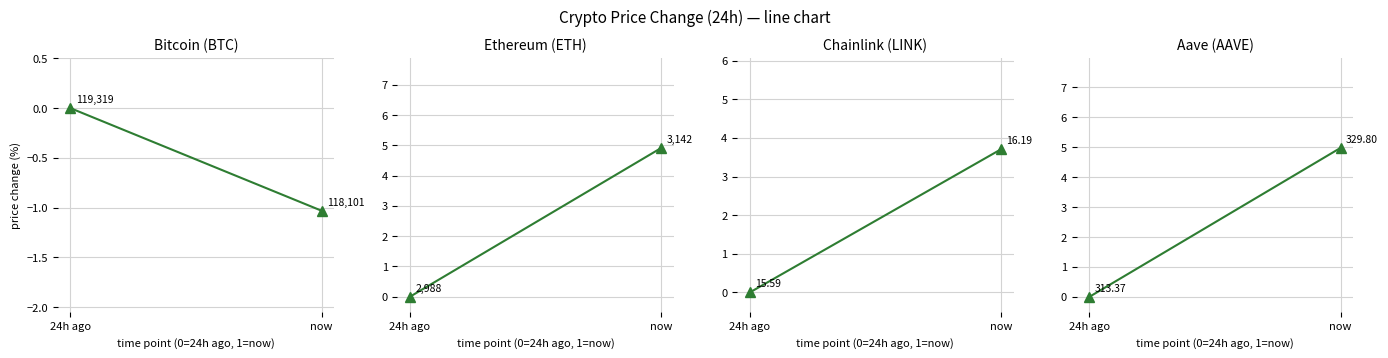

Where is the data nearest to the value 2?

24h ago